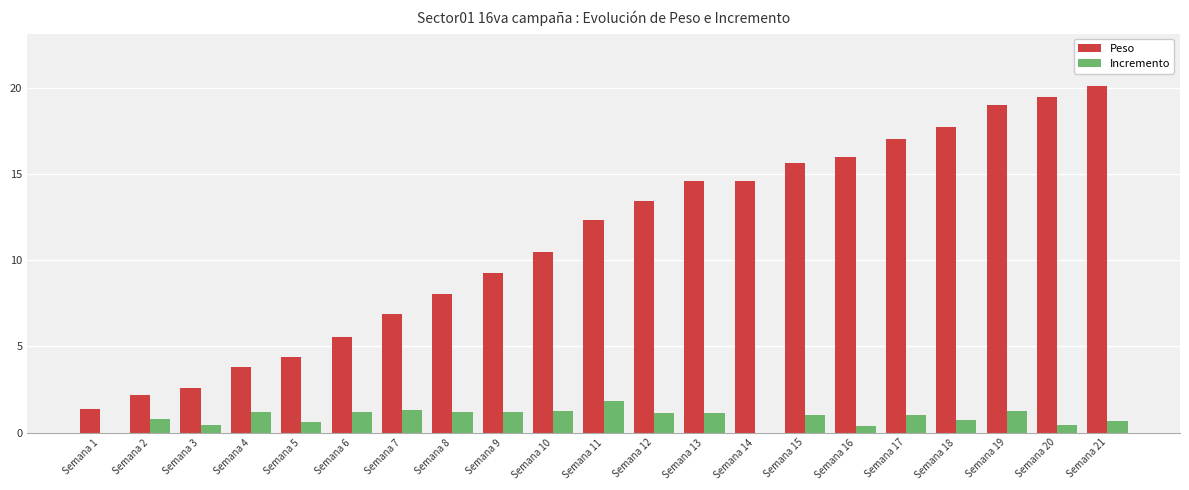

True or false: Incremento has a value of 1.3 at Semana 10.

True